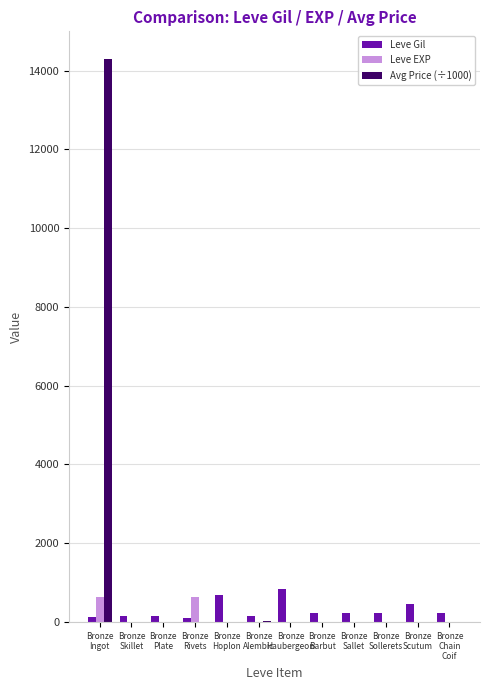

How many data points does each series have?

12